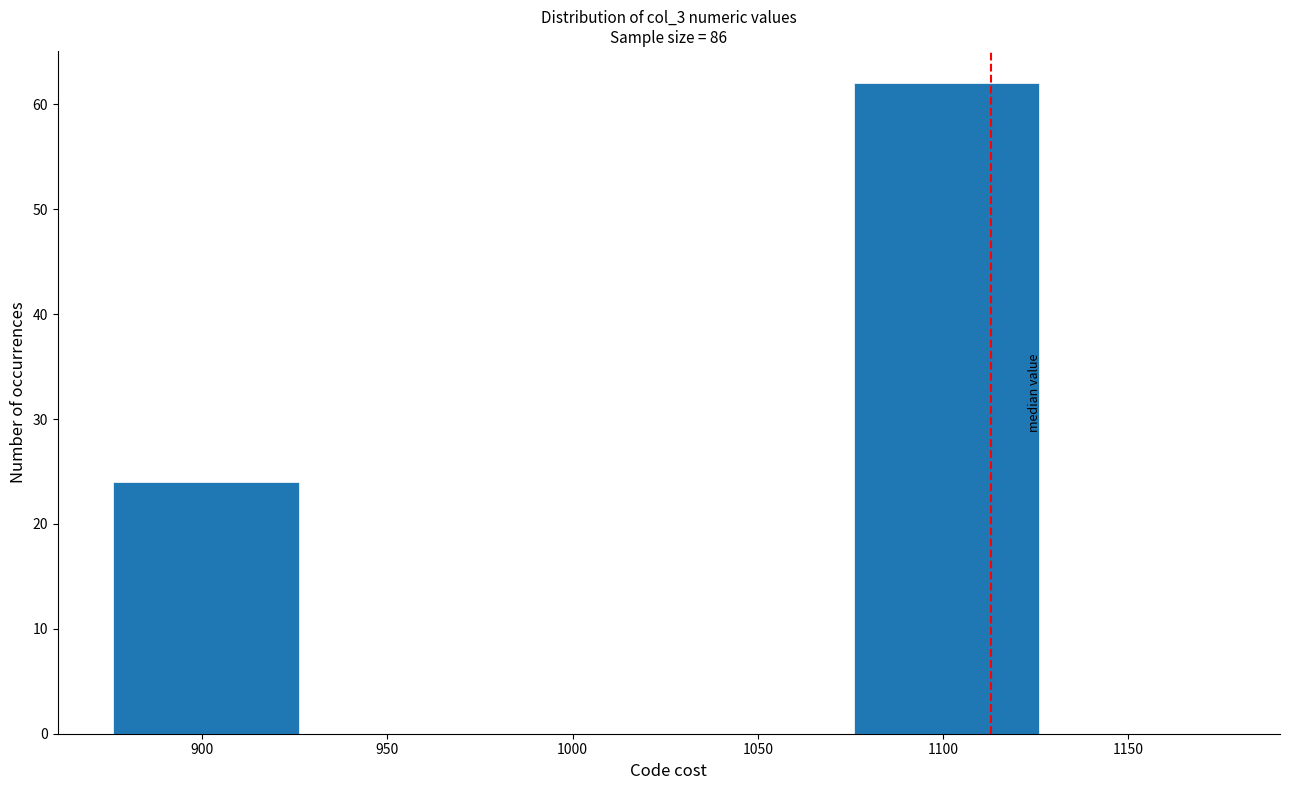

Reading left to right, transcribe this chart: for each bar, give the range it covers on the x-axis and its height. Neither the bar edges nor the heights are printed on the chart, so give them approximately, as read against the axes.

876 to 926: 24
926 to 976: 0
976 to 1026: 0
1026 to 1076: 0
1076 to 1126: 62
1126 to 1176: 0